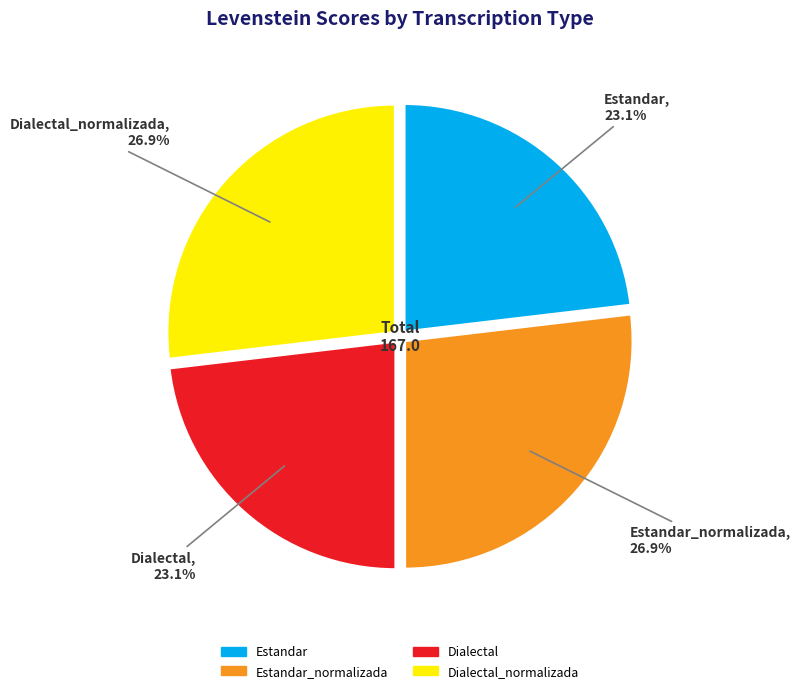

Does any single category account for the majority?

No